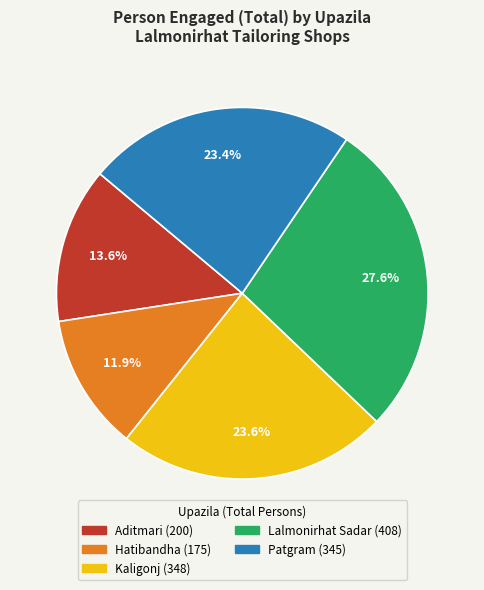

What is the ratio of the value at Kaligonj to the value at Hatibandha?

2.0